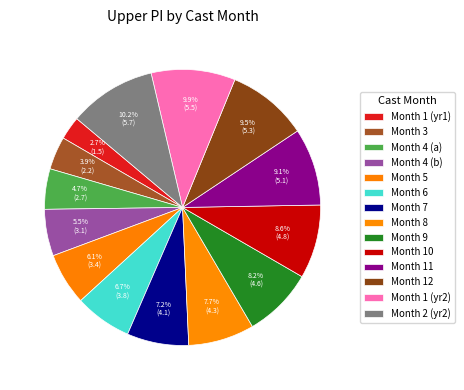

How many segments does this pie chart have?

14